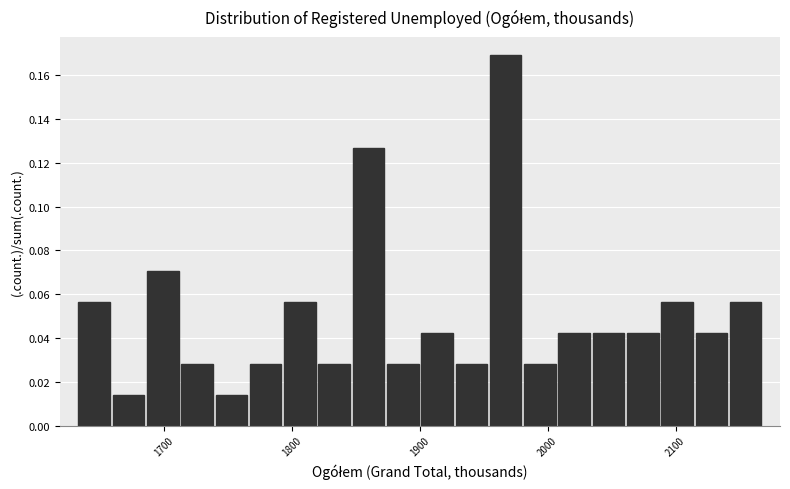

Read against the x-axis, roughly where is the centre of the tallest bar?

1970